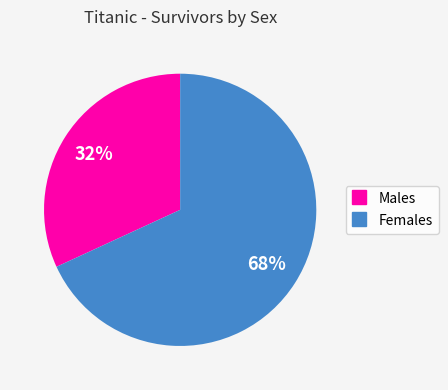

To the nearest percent, what is the average slice percentage?

50%